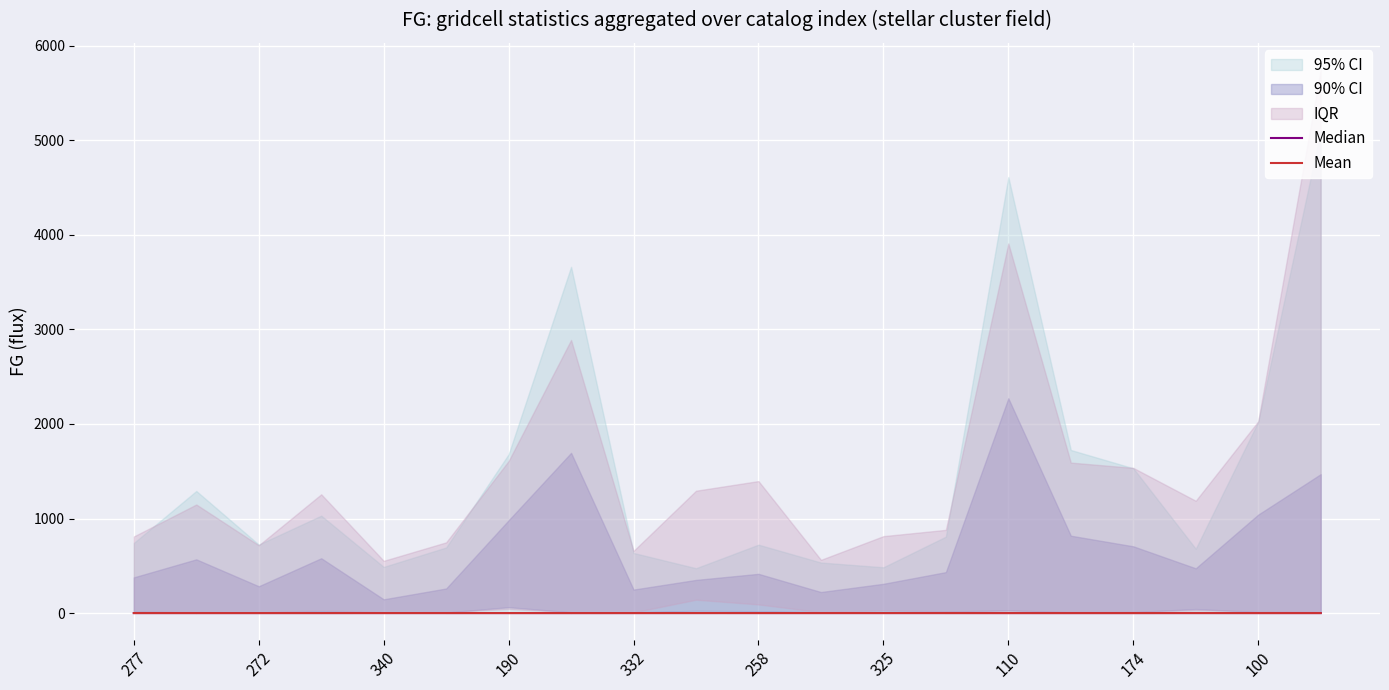

True or false: Mean has a value of 0.2 at 258.

True